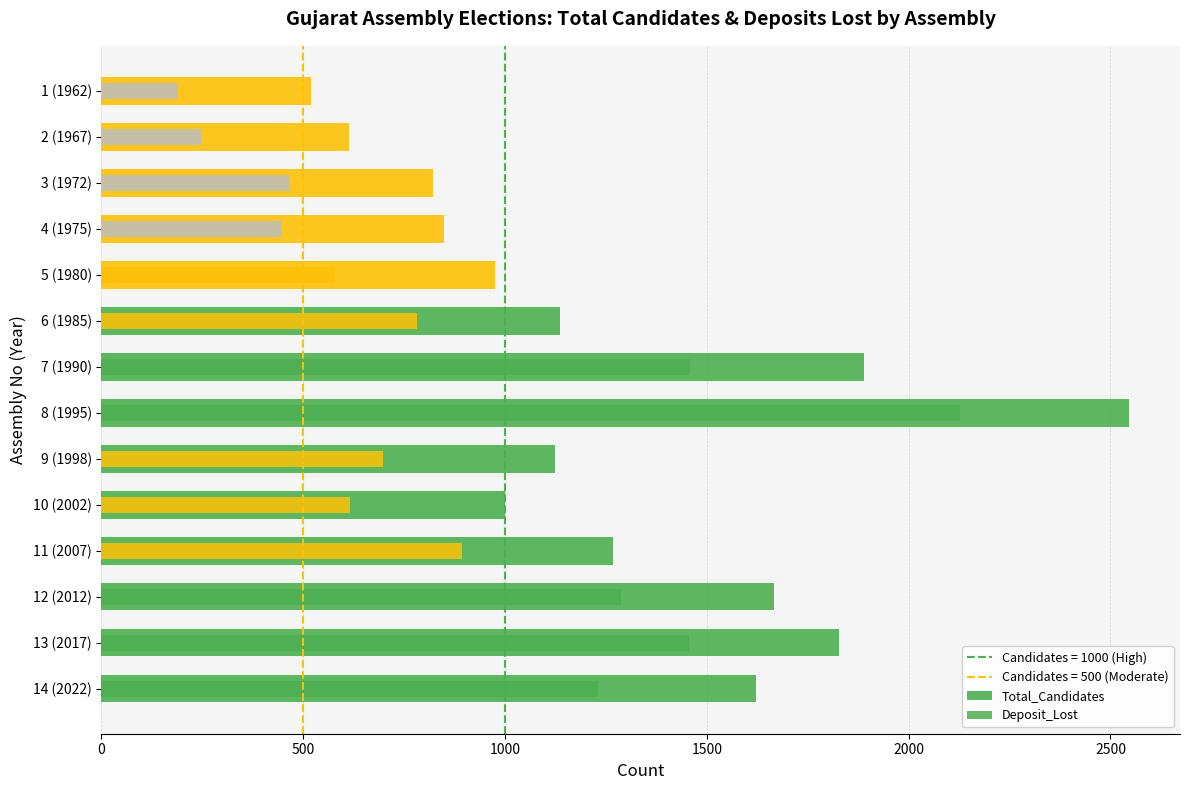

Which series changed the most between 2000 and 7?

Total_Candidates